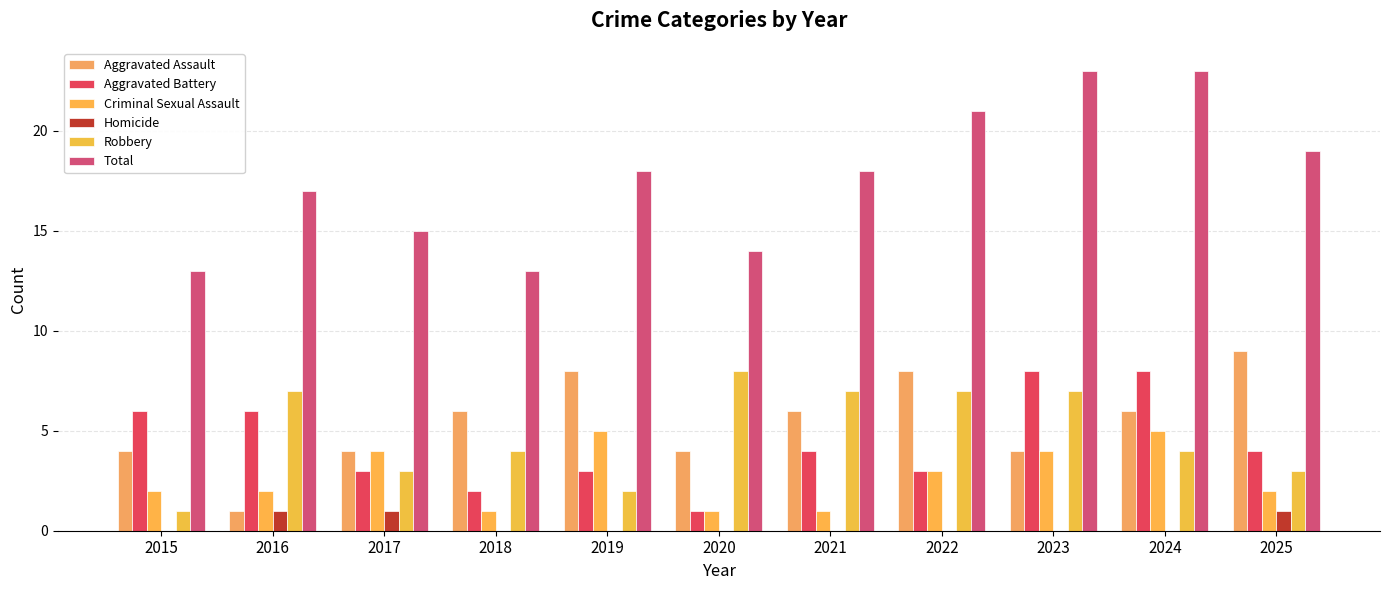

What is the difference between the Total values at 2020 and 2016?

3